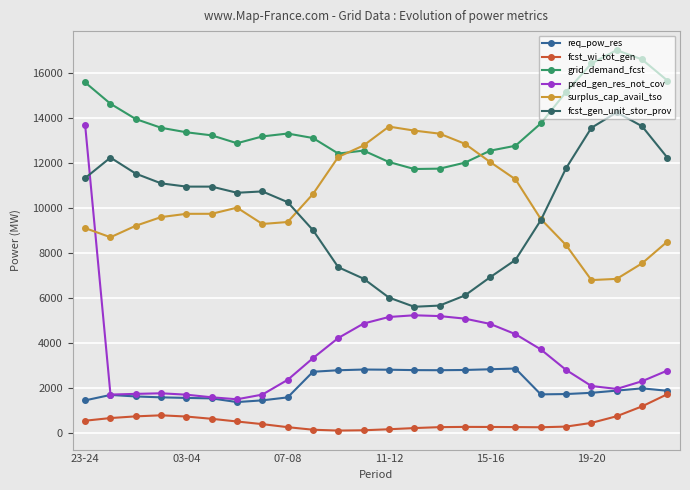

Which series has the largest range (max minus min)?

pred_gen_res_not_cov